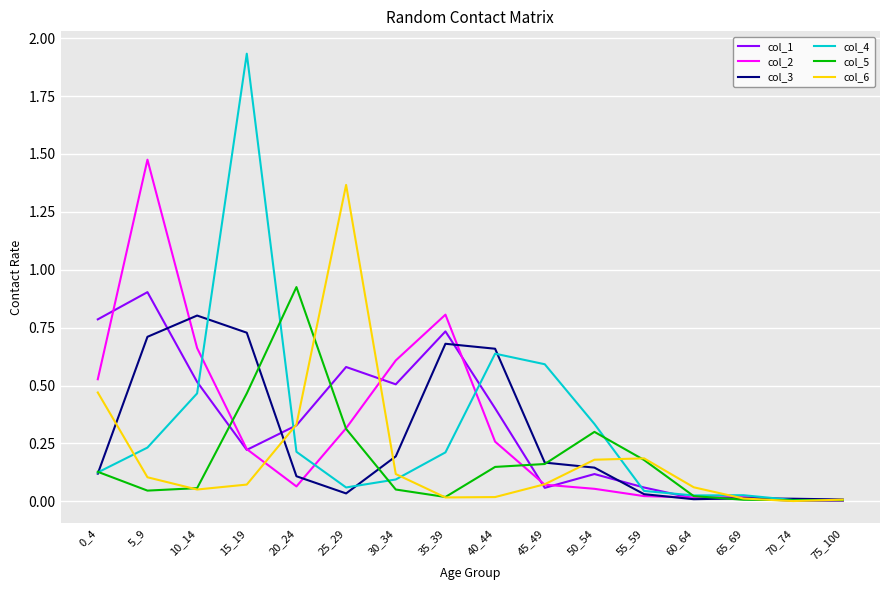

At which category does col_4 reach its first local valley?

25_29